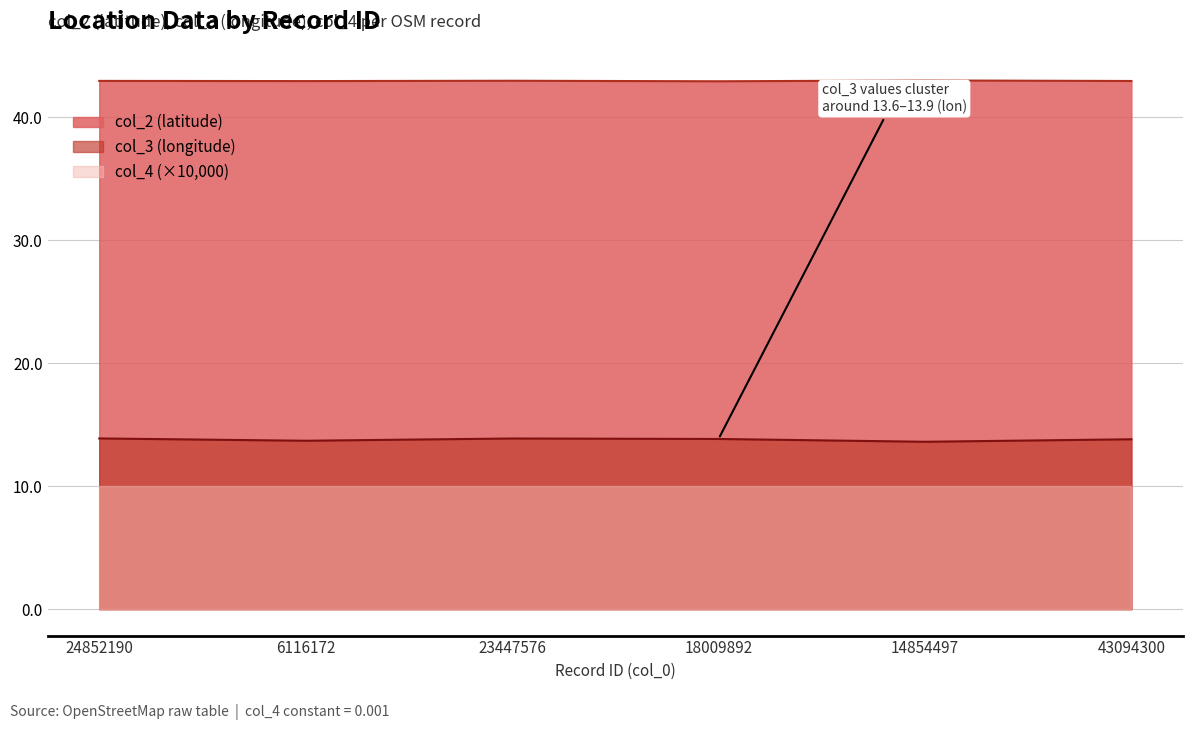

True or false: col_3 and col_2 intersect in this chart.

False